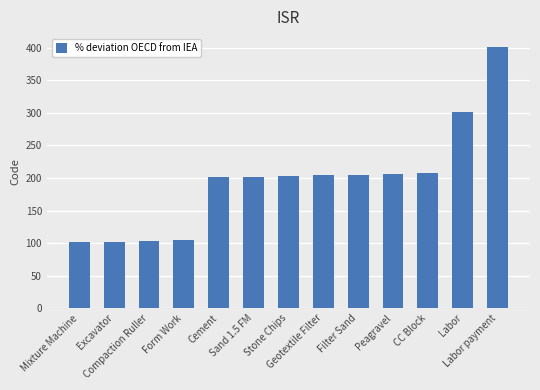

What is the smallest value displayed?

101